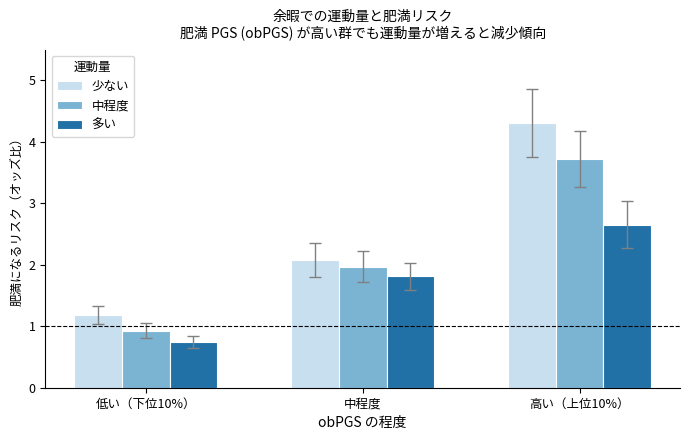

What is the minimum value for 多い?

0.7